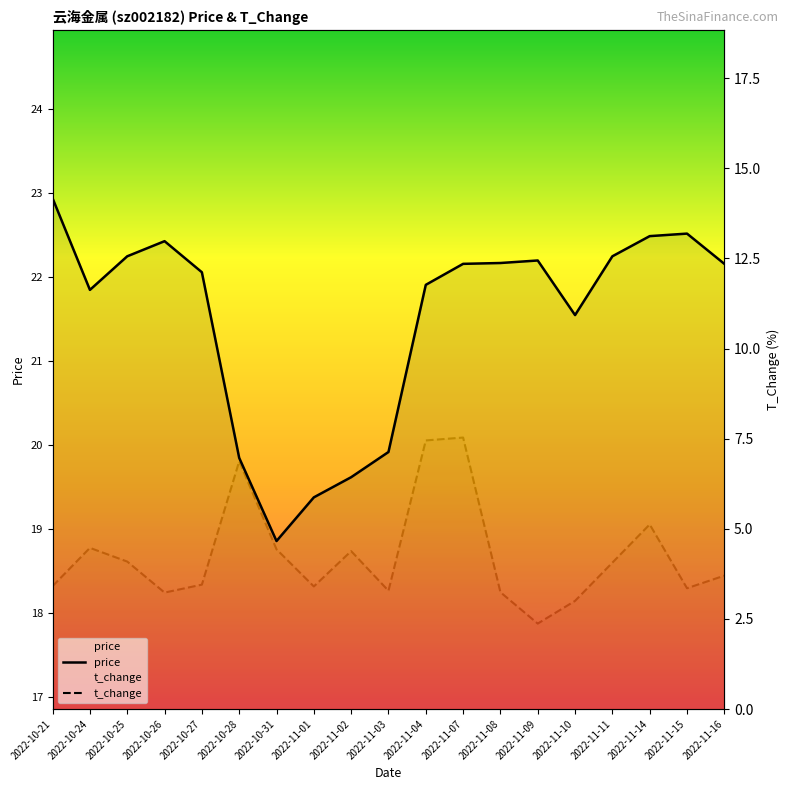

What is the total value across all series at 2022-10-26?

25.7